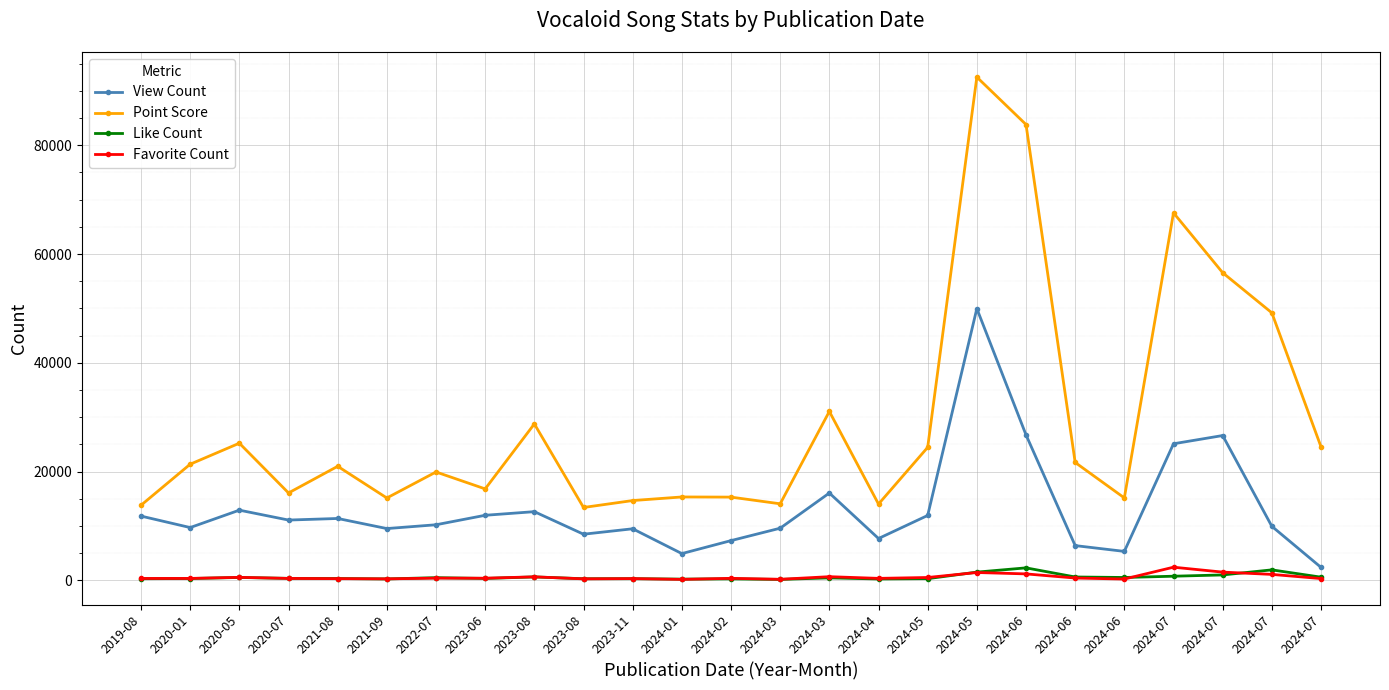

What is the difference between the maximum and minimum values in the View Count series?

47562